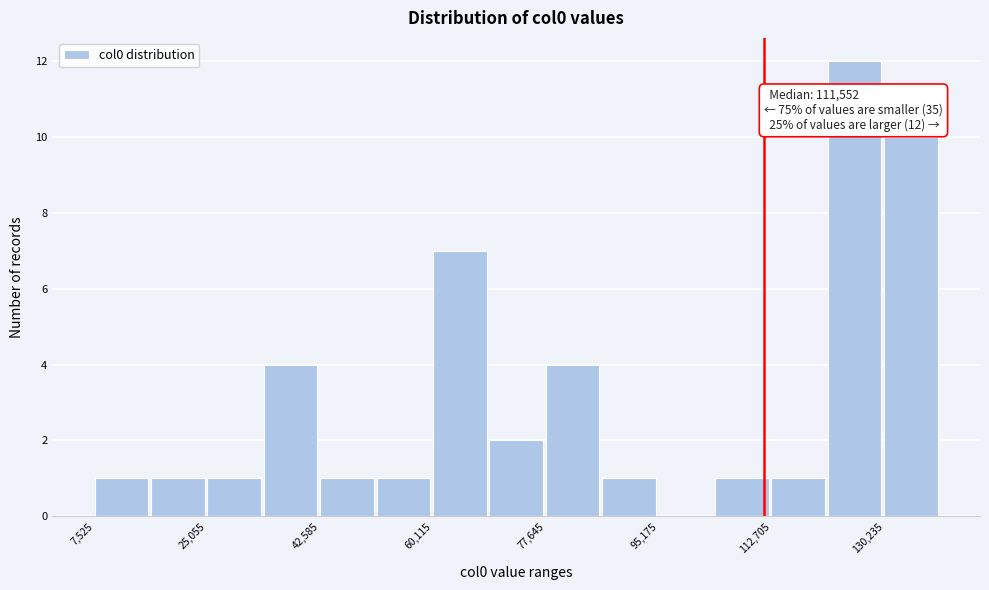

Which range on the x-axis has the tallest bar?

122000 to 130000